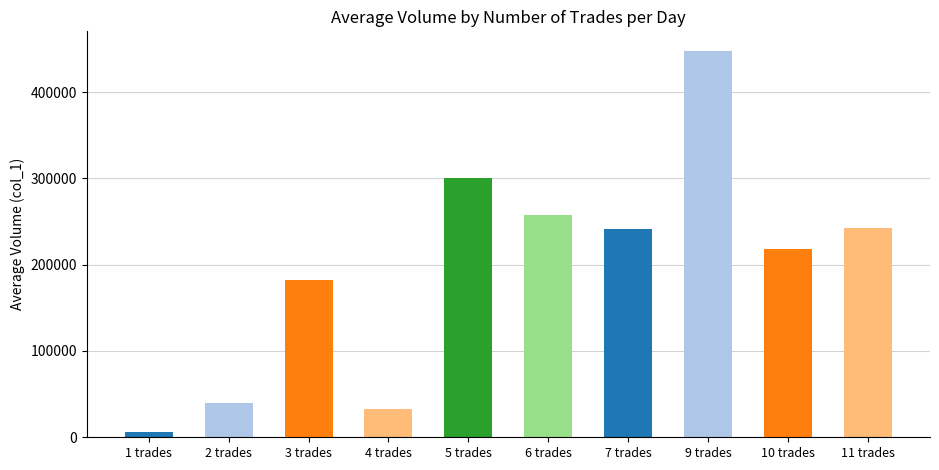

What is the change in value from 5 trades to 7 trades?

-60000.0